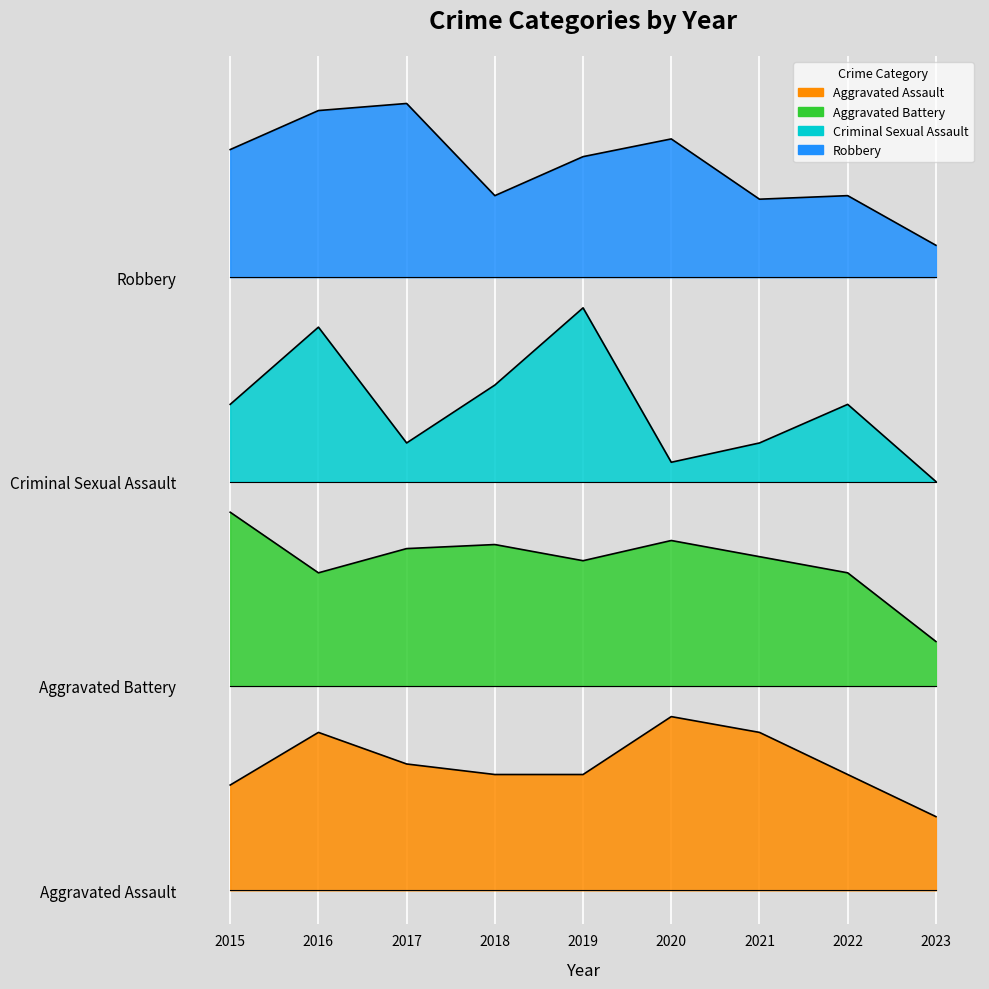

What is the smallest value displayed?

21.6